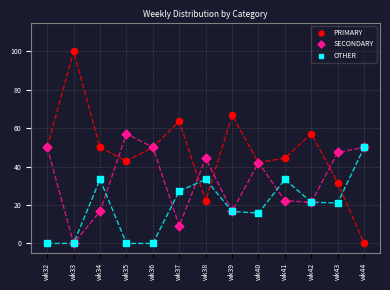

What are all the series names shown in the legend?

PRIMARY, SECONDARY, OTHER